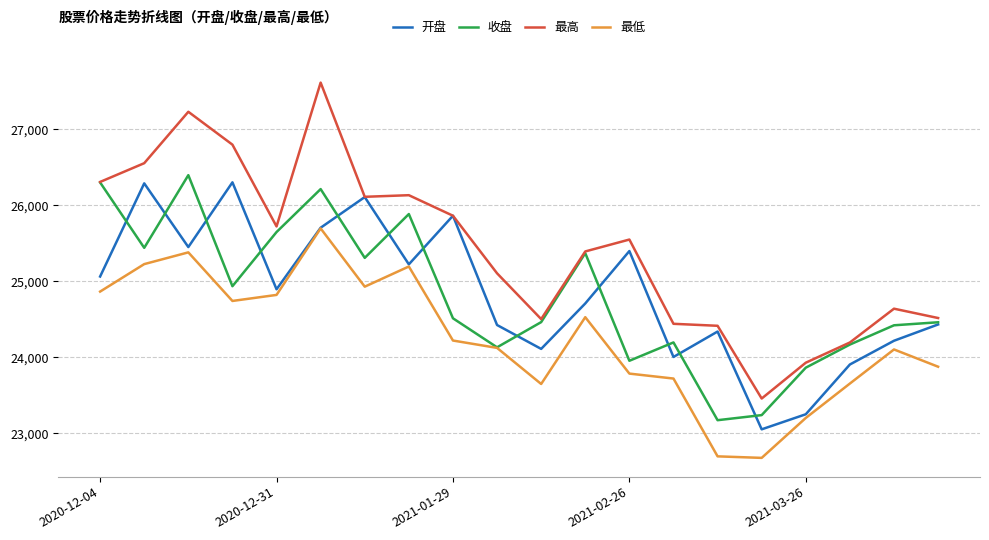

True or false: 最高 and 最低 cross at least once.

False